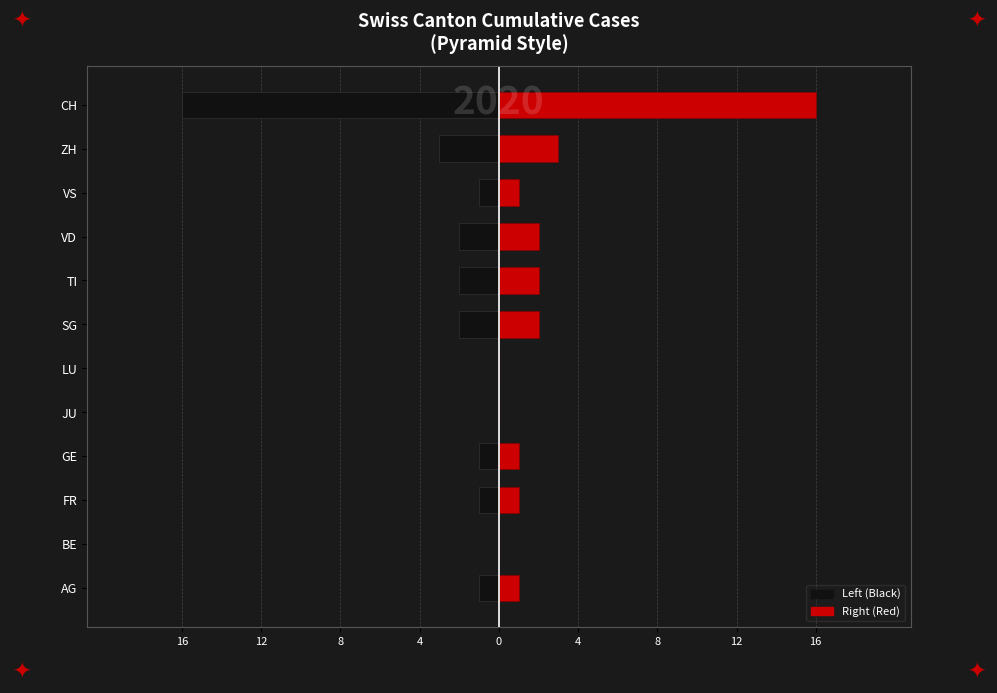

How many bars are there in total?

24